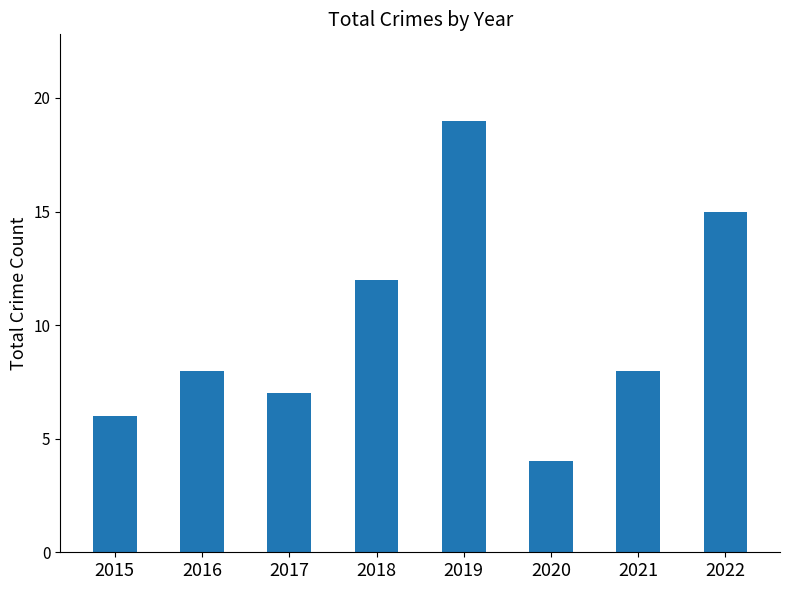

What is the value of the 5th bar from the left?

19